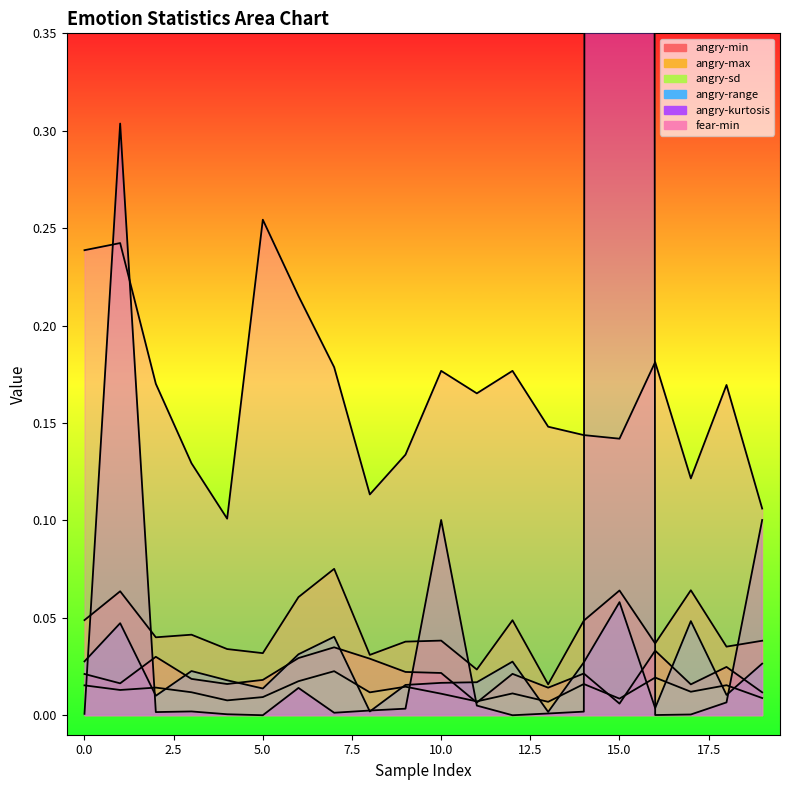

True or false: angry-max and angry-range intersect in this chart.

False